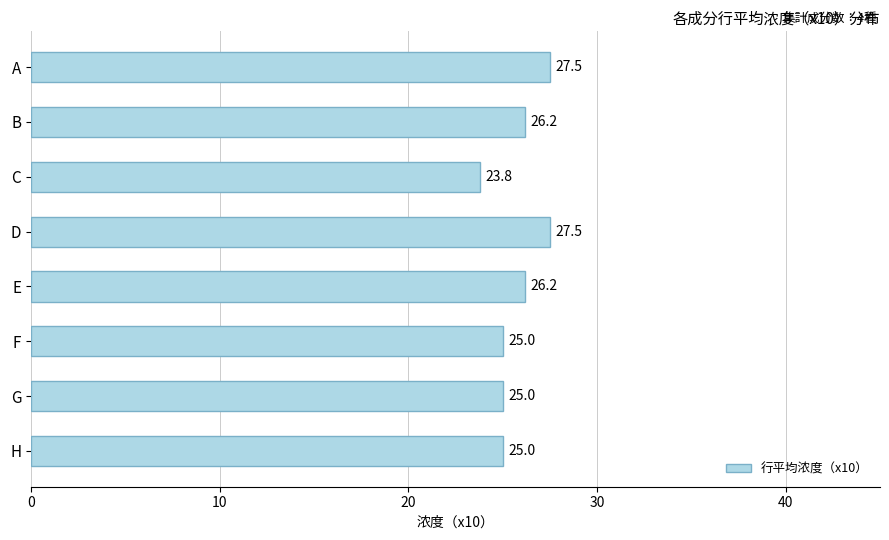

What is the smallest value displayed?

23.8